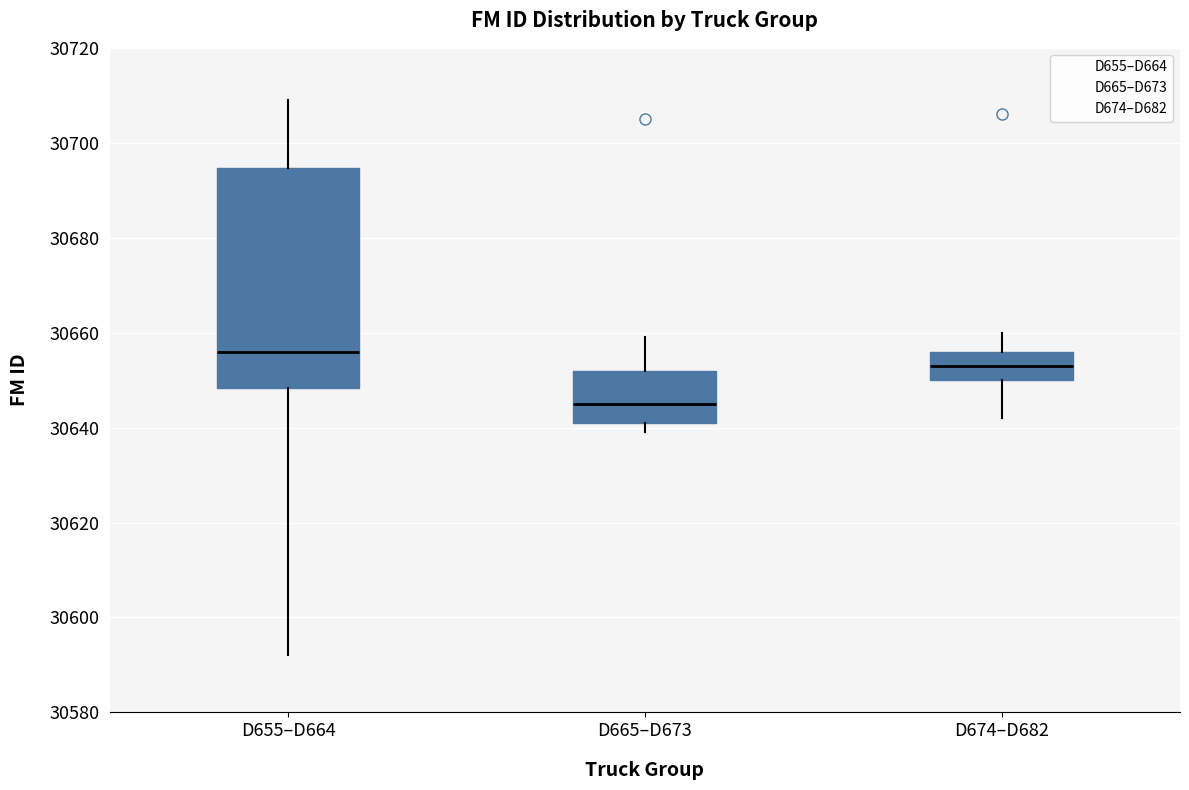

Comparing the boxes themselves (not the whiskers), which one is the tallest?

D655–D664